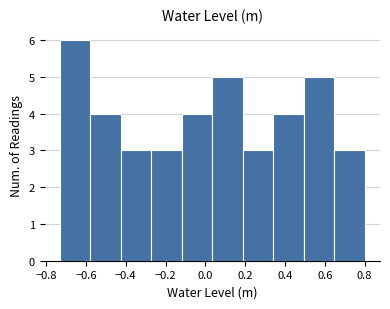

Reading left to right, transcribe this chart: for each bar, give the range it covers on the x-axis and its height. Neither the bar edges nor the heights are printed on the chart, so give them approximately, as read against the axes.

-0.74 to -0.58: 6
-0.58 to -0.42: 4
-0.42 to -0.28: 3
-0.28 to -0.12: 3
-0.12 to 0.04: 4
0.04 to 0.18: 5
0.18 to 0.34: 3
0.34 to 0.50: 4
0.50 to 0.64: 5
0.64 to 0.80: 3